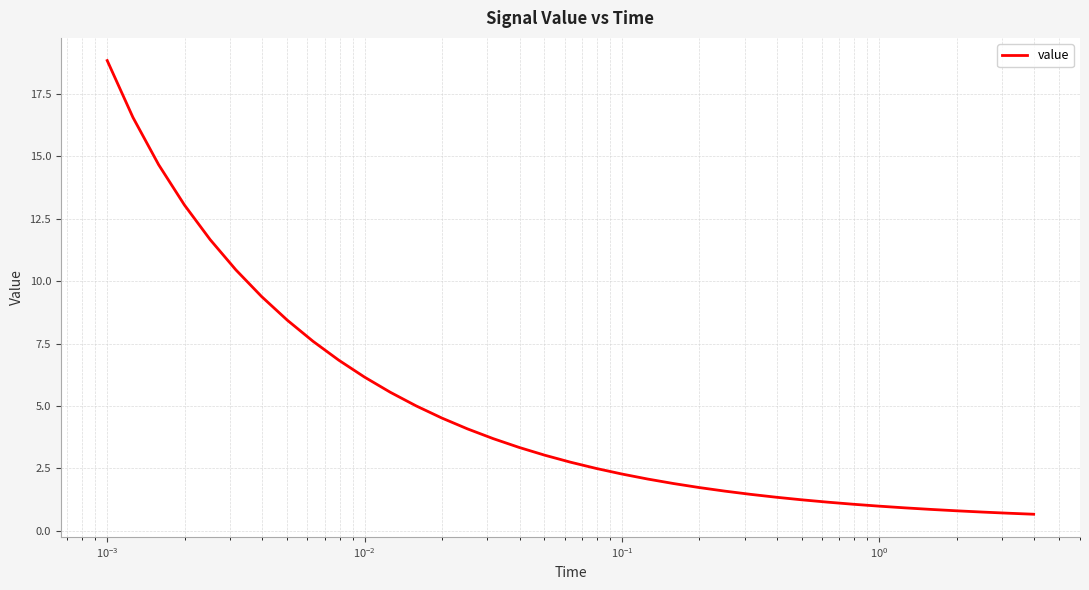

What is the difference between the maximum and minimum values?

18.2